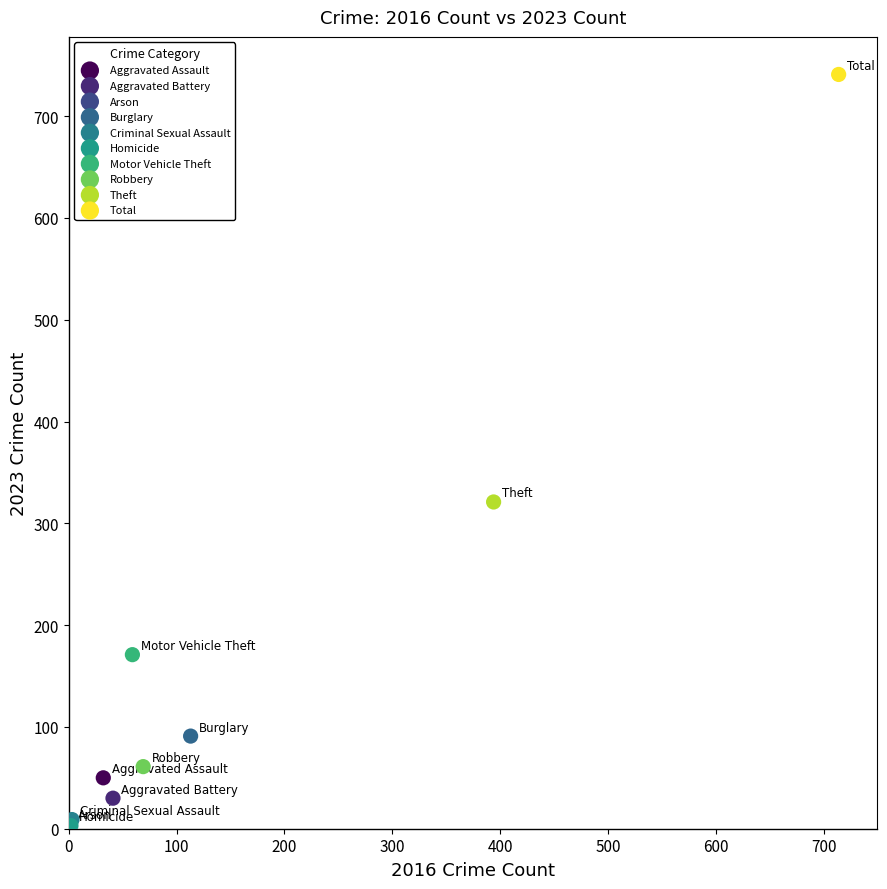

What are all the series names shown in the legend?

Aggravated Assault, Aggravated Battery, Arson, Burglary, Criminal Sexual Assault, Homicide, Motor Vehicle Theft, Robbery, Theft, Total